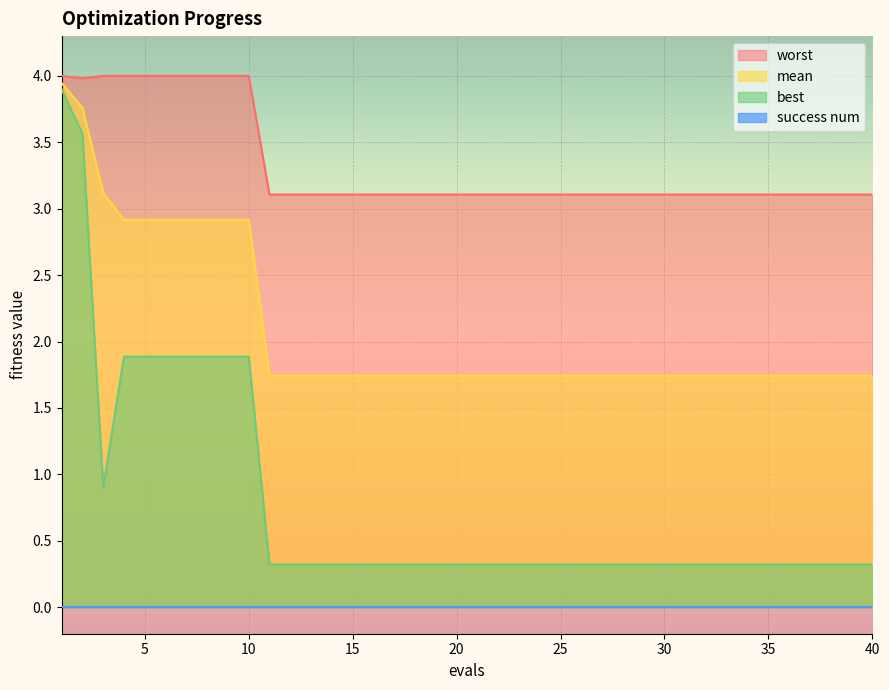

The value of best at 34 is 0.6. True or false?

False